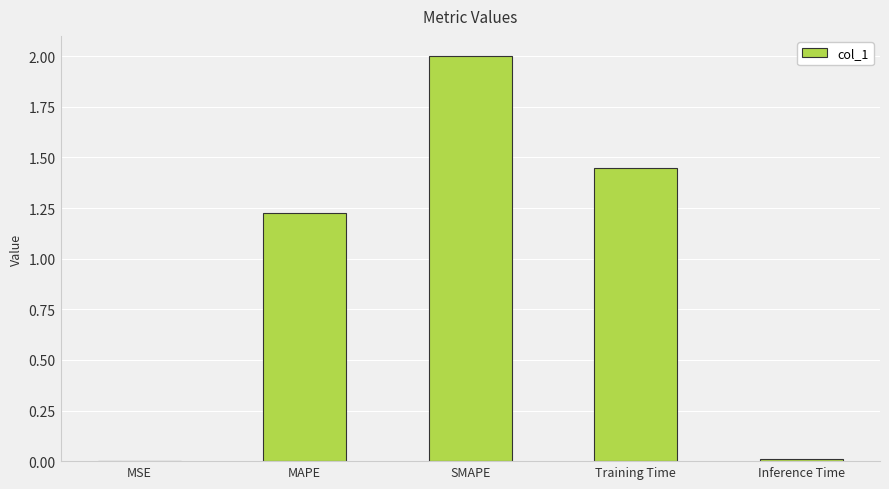

Is it true that the value at SMAPE is 2.0?

True